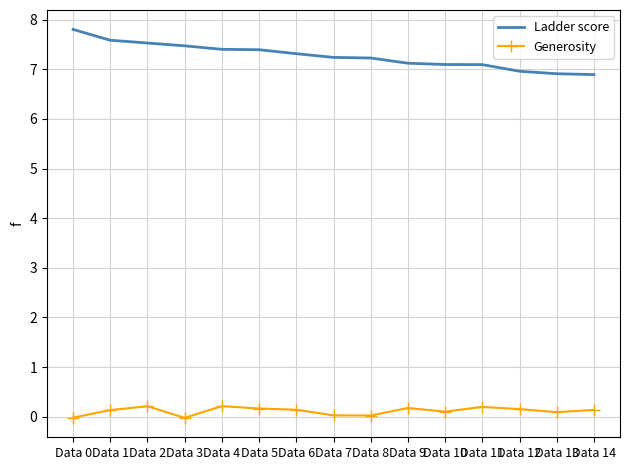

What is the average value of the Generosity series?

0.1